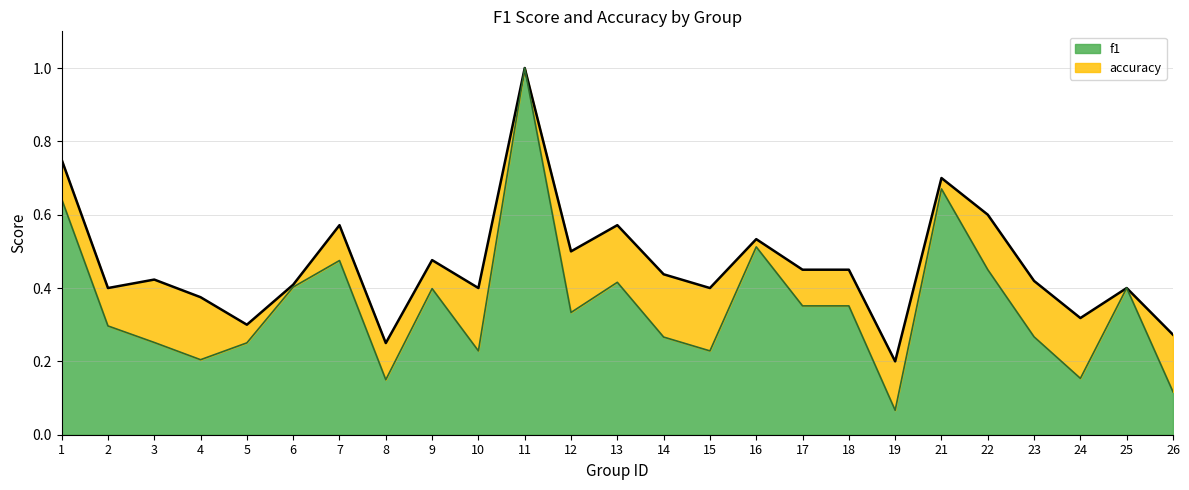

Which label corresponds to the smallest value in the chart?

19